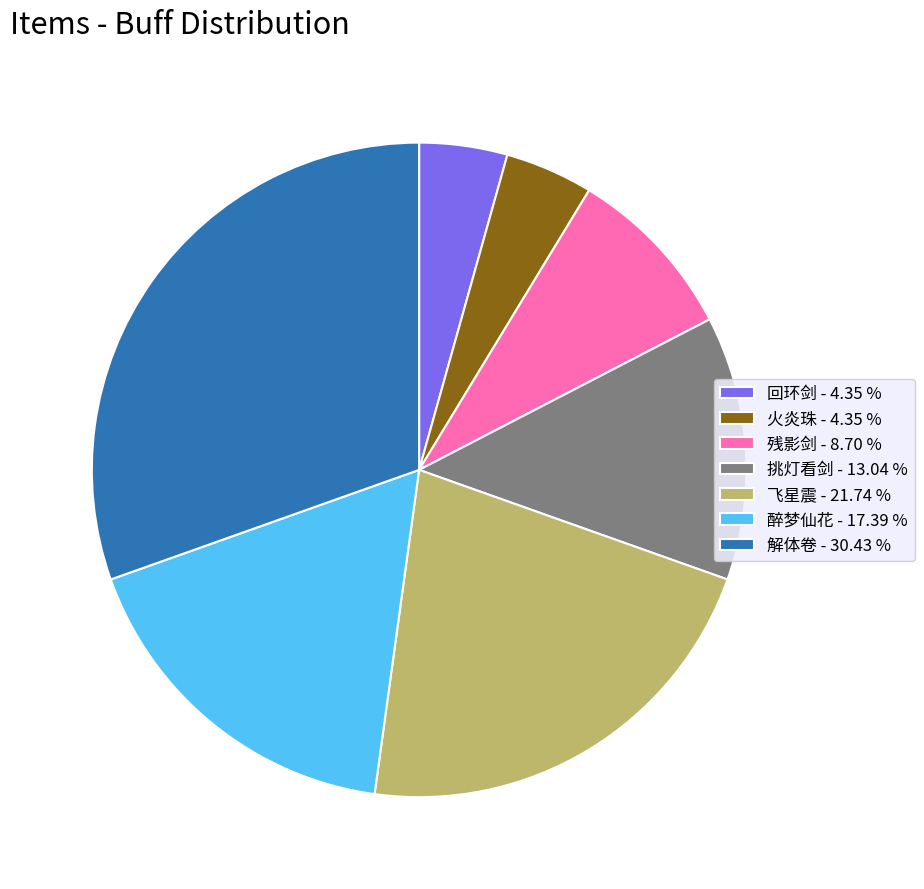

How many slices are in this pie chart?

7